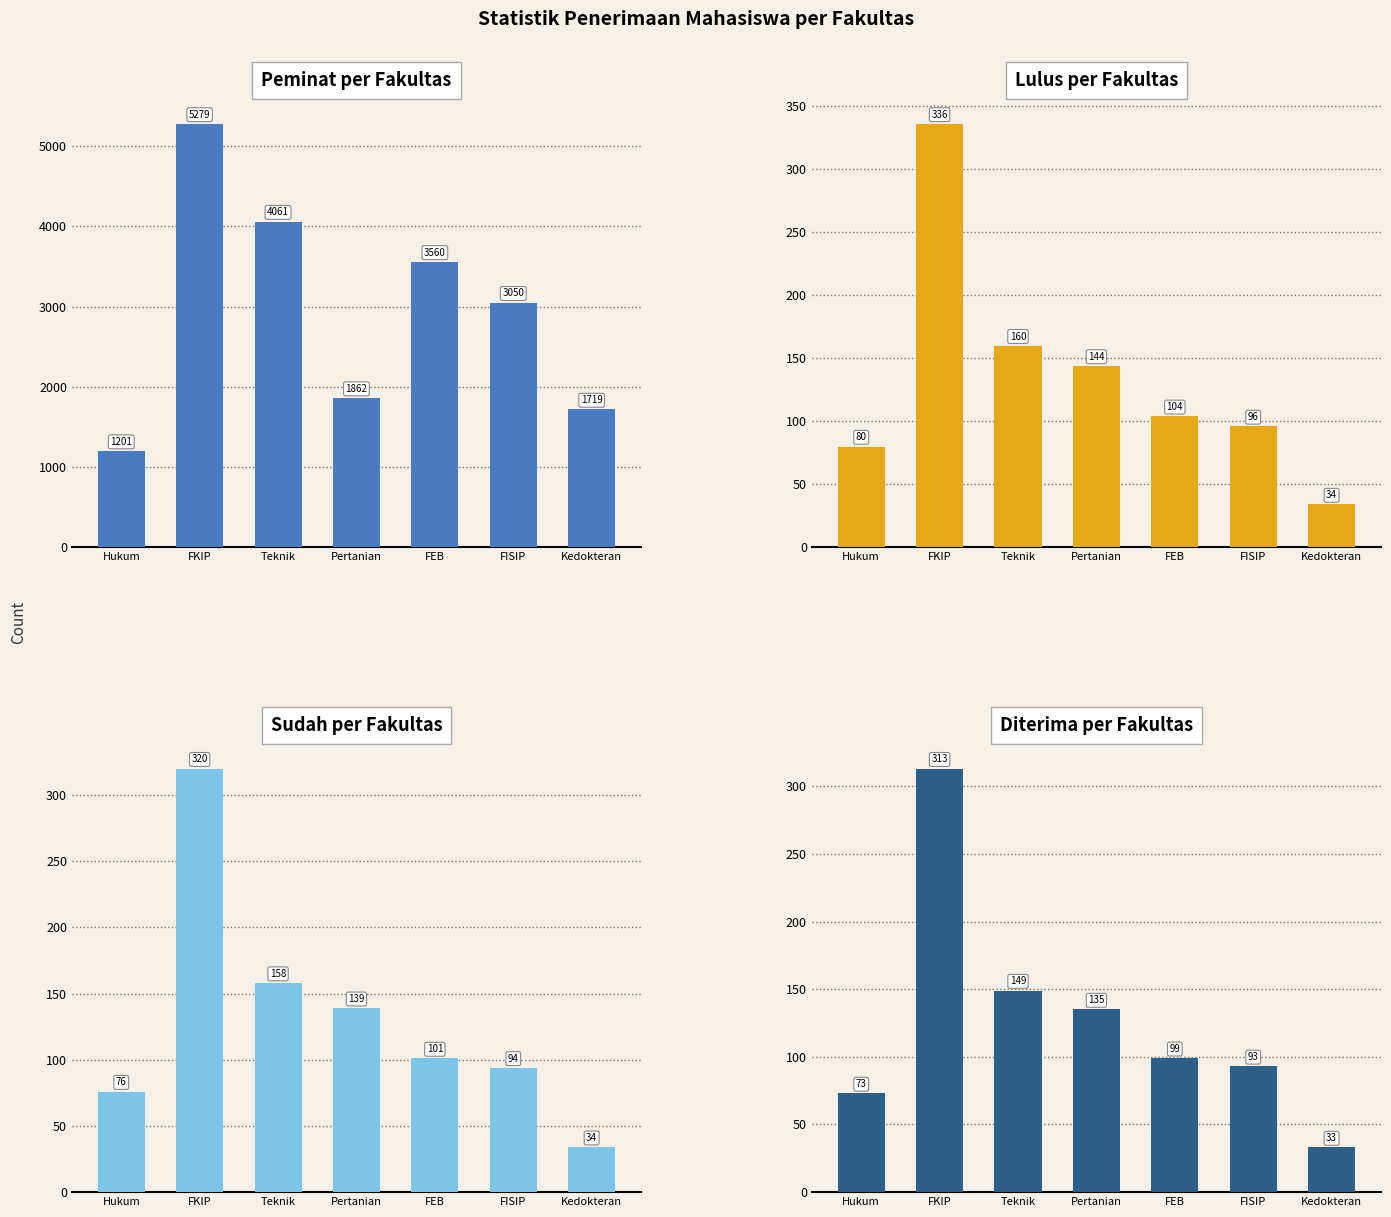

Reading left to right, list all the values displayed in this chart.

Peminat: Hukum=1201	FKIP=5279	Teknik=4061	Pertanian=1862	FEB=3560	FISIP=3050	Kedokteran=1719
Lulus: Hukum=80	FKIP=336	Teknik=160	Pertanian=144	FEB=104	FISIP=96	Kedokteran=34
Sudah: Hukum=76	FKIP=320	Teknik=158	Pertanian=139	FEB=101	FISIP=94	Kedokteran=34
Diterima: Hukum=73	FKIP=313	Teknik=149	Pertanian=135	FEB=99	FISIP=93	Kedokteran=33